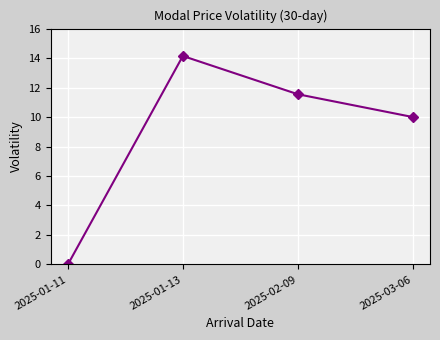

What is the change in value from 2025-01-11 to 2025-01-13?

+14.1